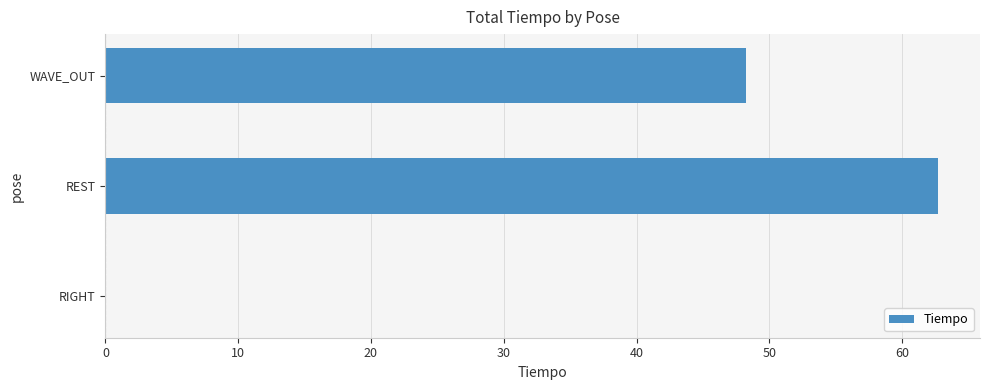

What is the sum of the values at RIGHT and REST?

62.7